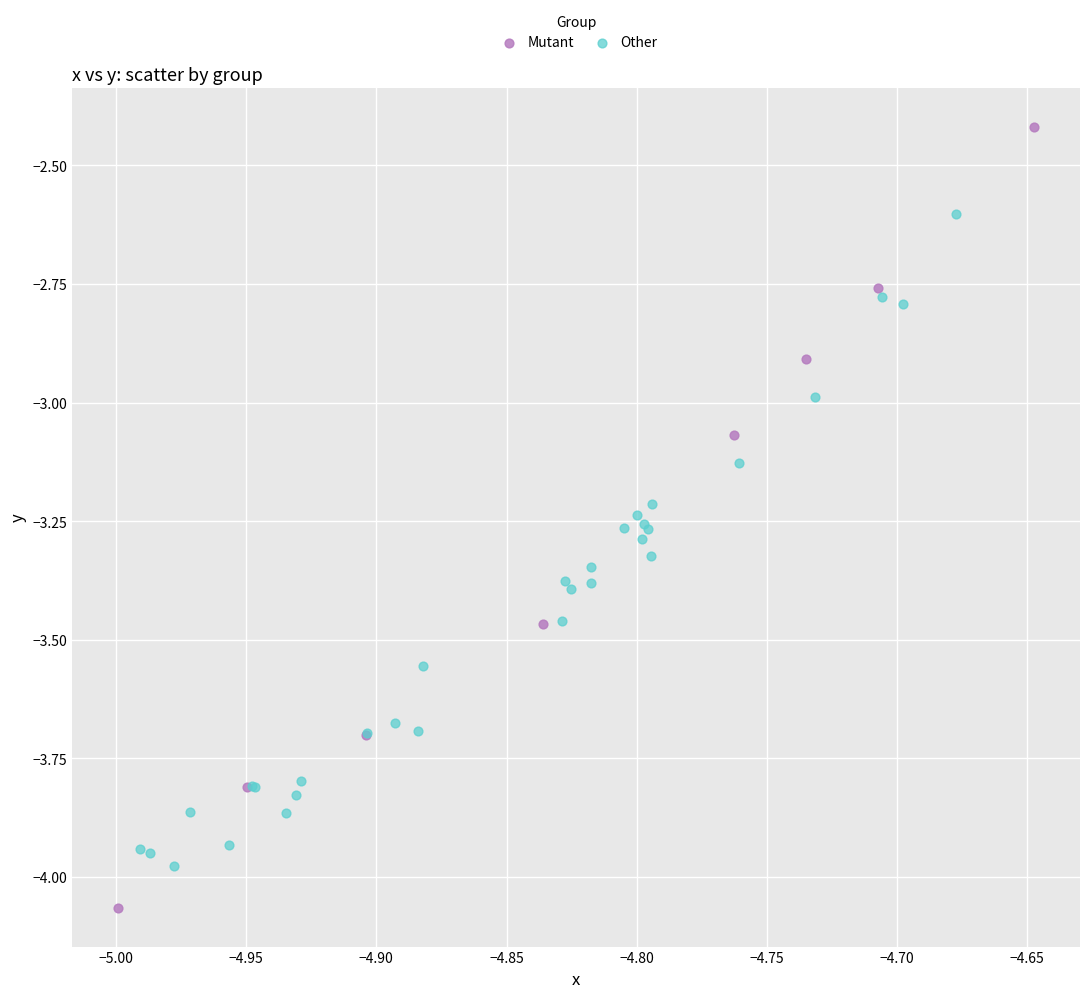

Which series reaches the maximum Y coordinate?

Mutant